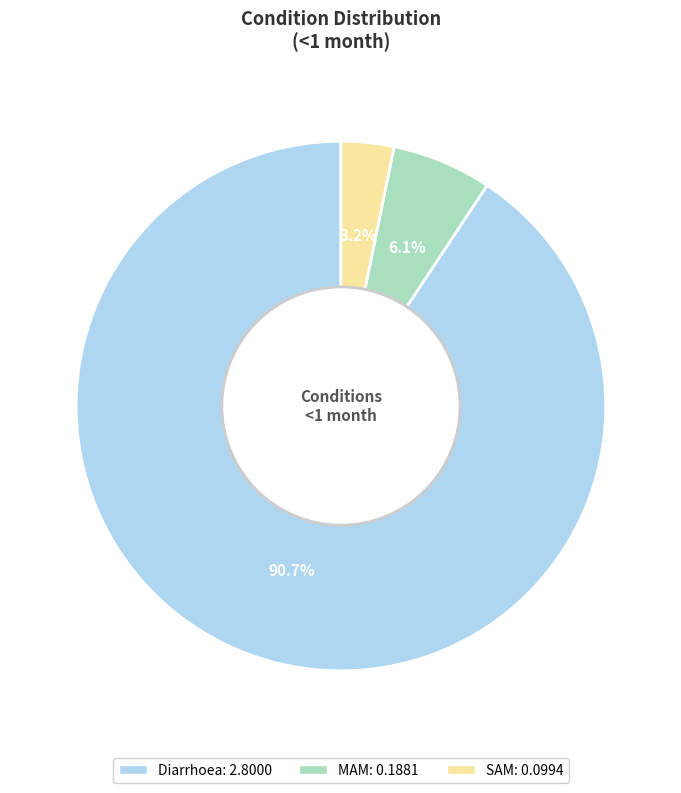

The Diarrhoea slice represents 83% of the pie. True or false?

False